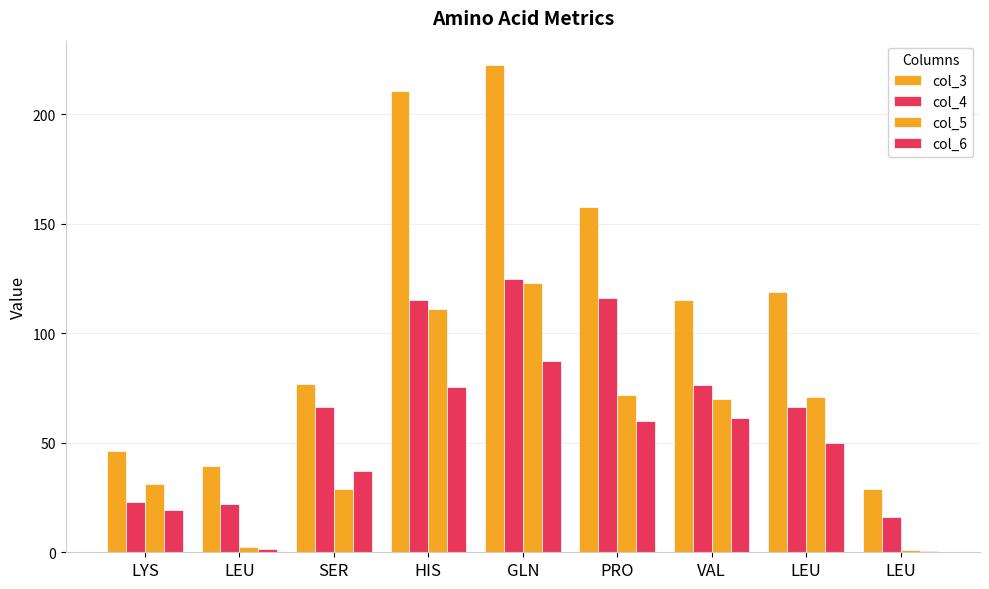

What is the maximum value shown in the chart?

222.4